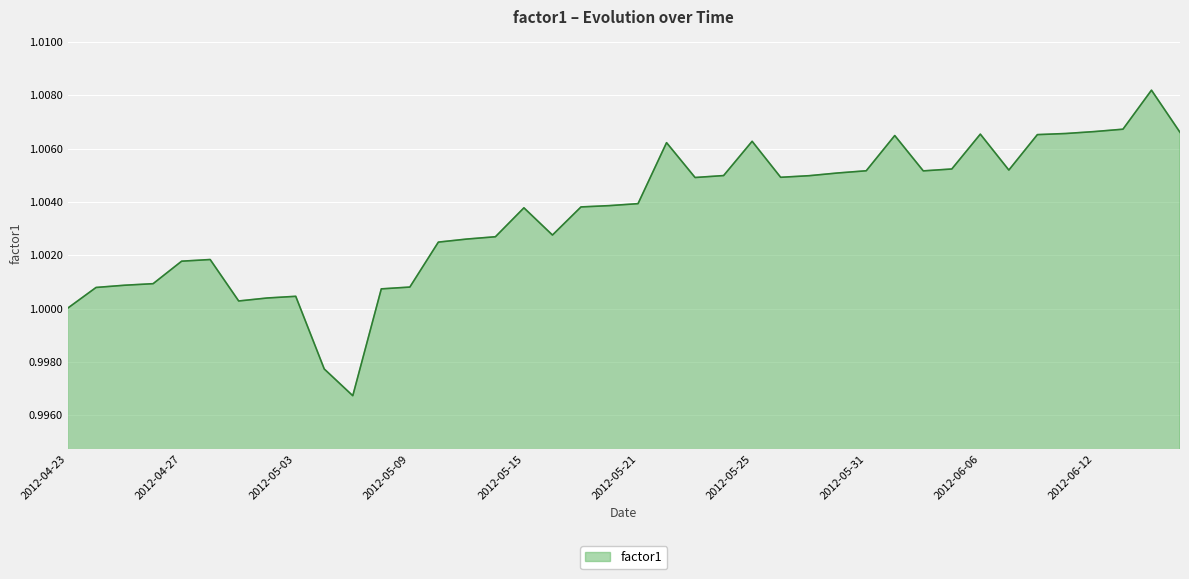

How many lines are shown in the chart?

1